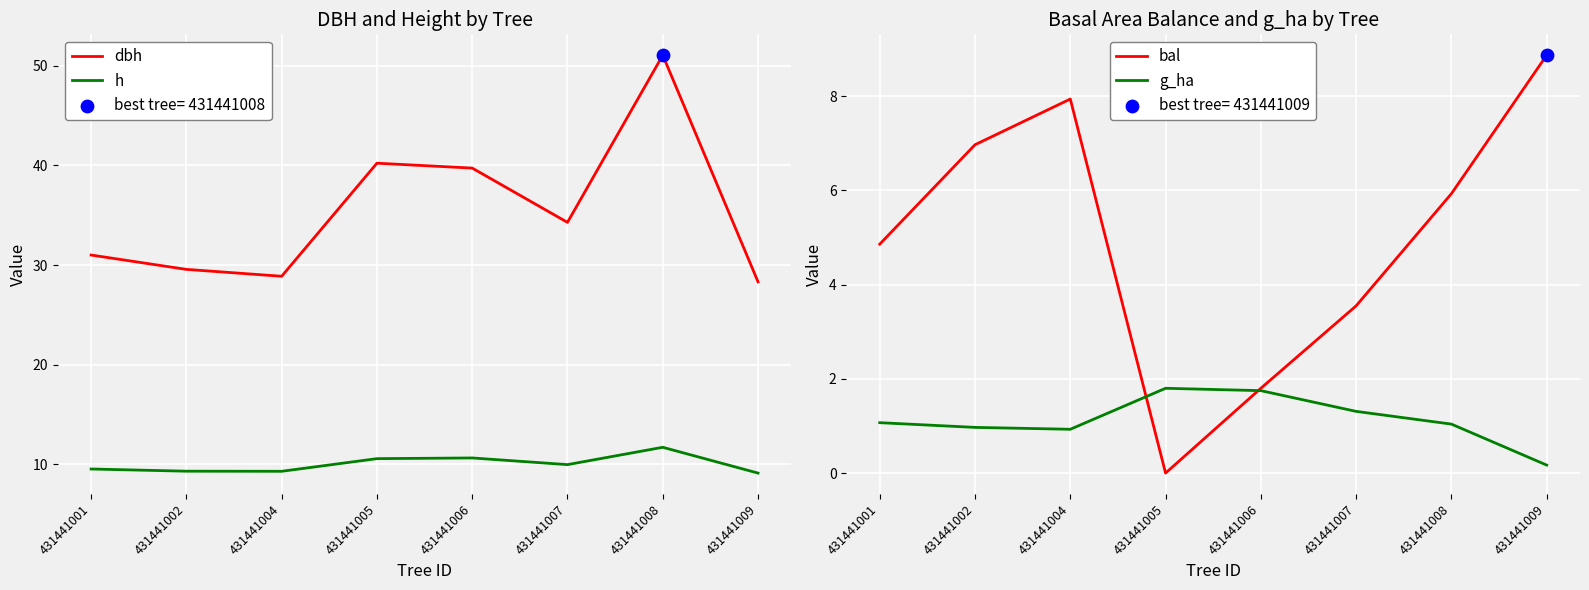

Is the value of h at 431441009 greater than the value of dbh at 431441005?

No